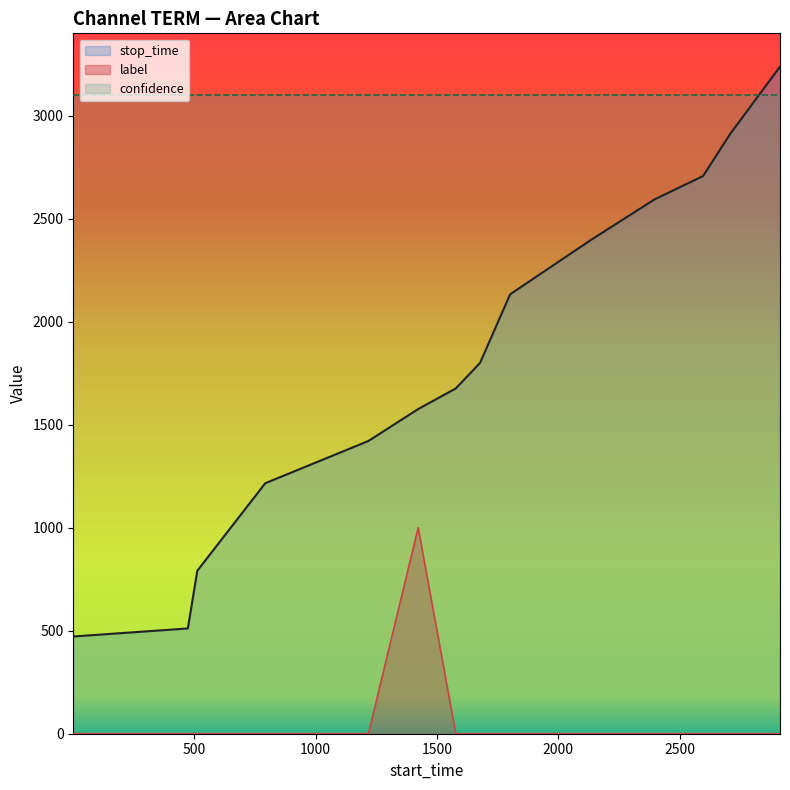

Is the value of label at 2134 greater than the value of stop_time at 792?

No